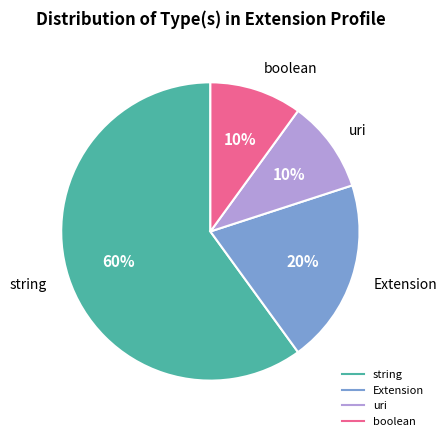

Which category accounts for the majority?

string